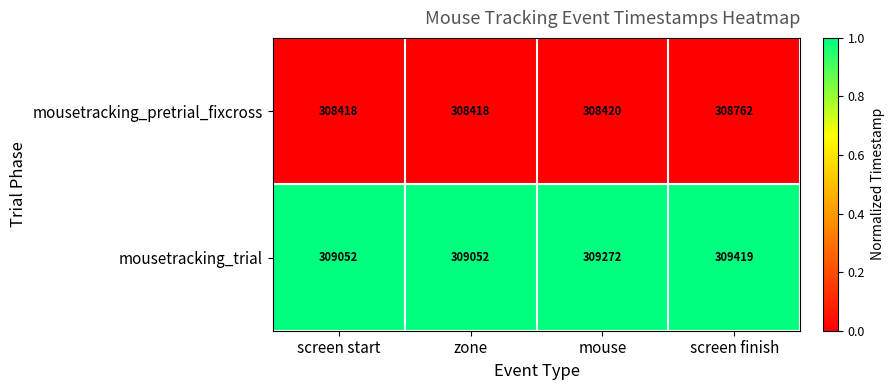

Read the mousetracking_pretrial_fixcross value at screen start.

308418